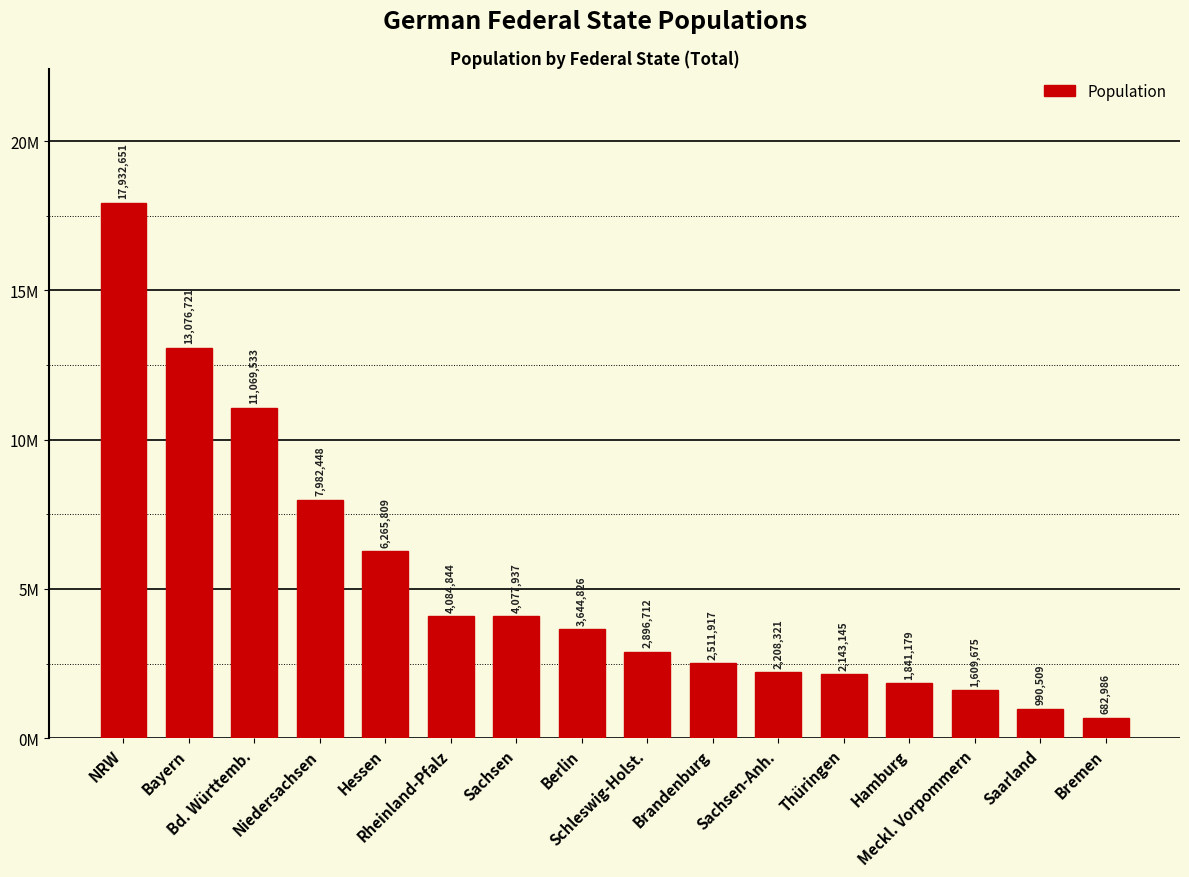

At which label does the data first exceed 3644826?

NRW